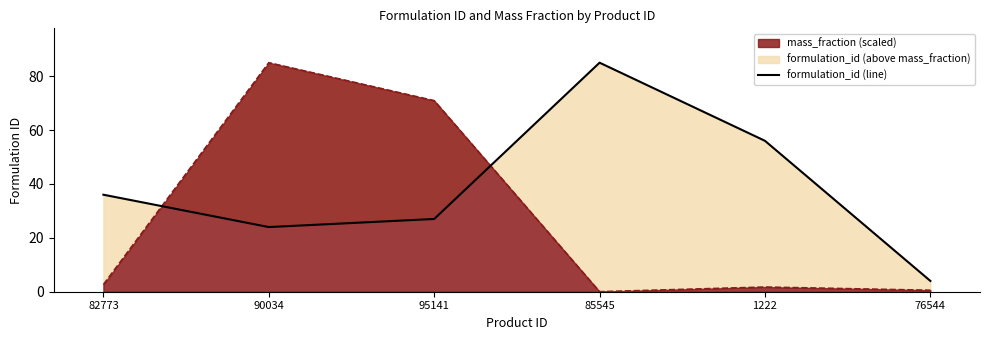

Which label corresponds to the largest value in the chart?

85545